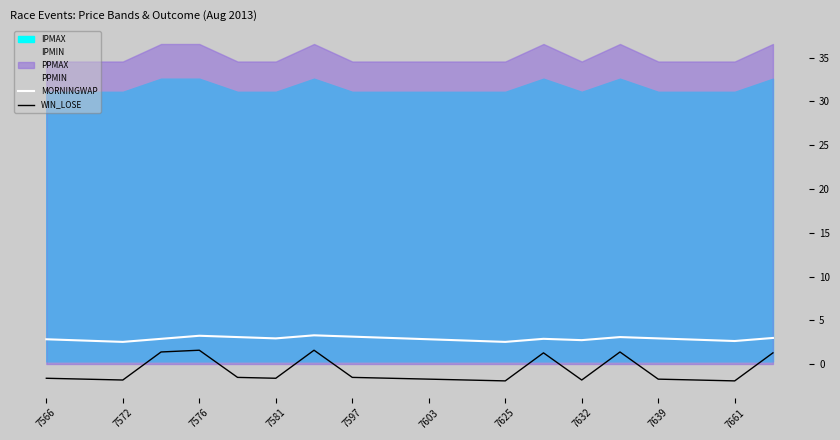

What is the maximum value for MORNINGWAP?

3.3